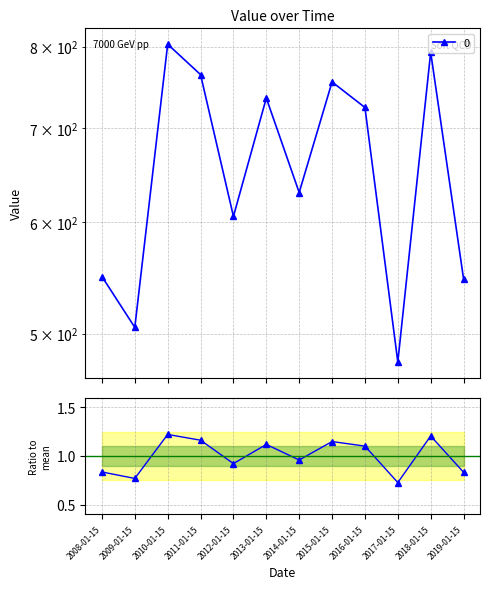

How many data points are less than 724?

6